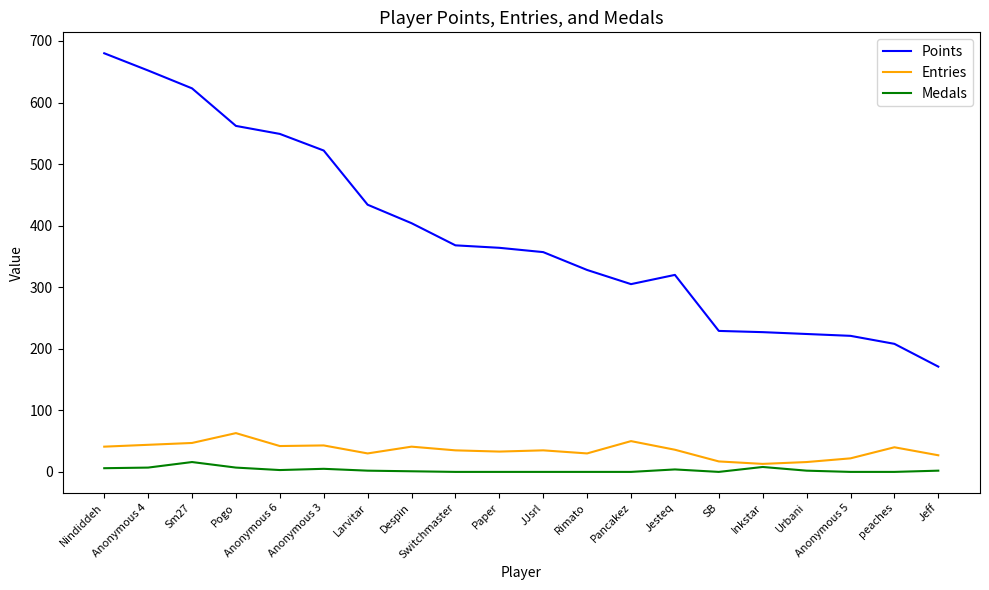

Is it true that Points equals 532 at Jesteq?

False